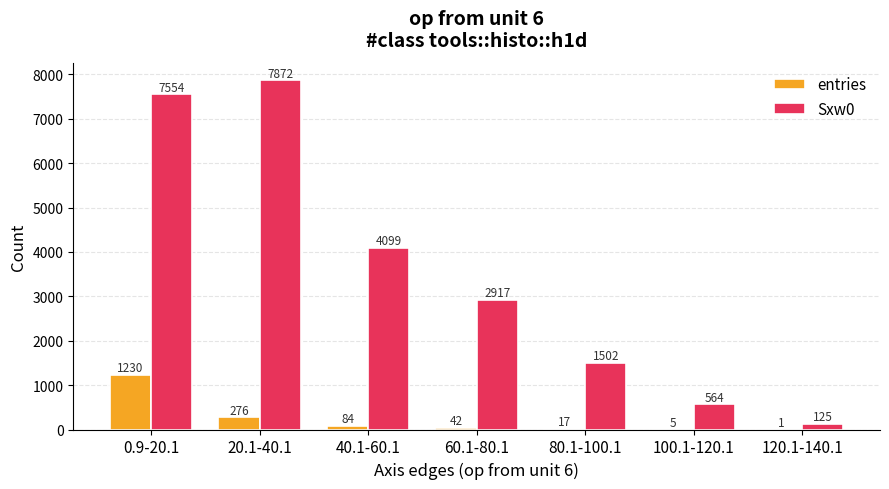

What is the sum of all entries values?

1655